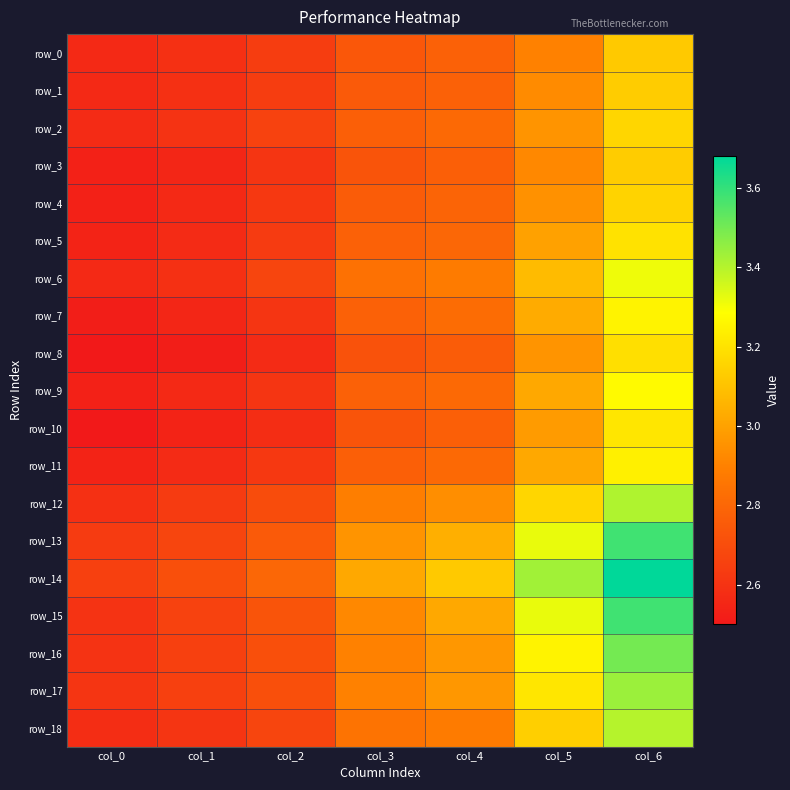

Is the value of row_12 at col_2 greater than the value of row_0 at col_6?

No